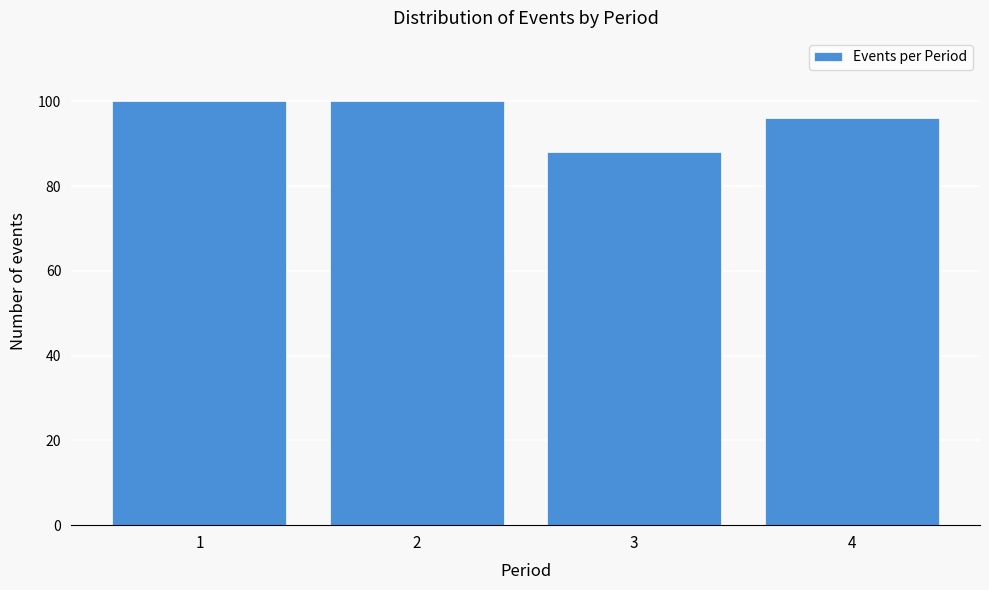

Reading left to right, list all the values displayed in this chart.

100	100	88	96